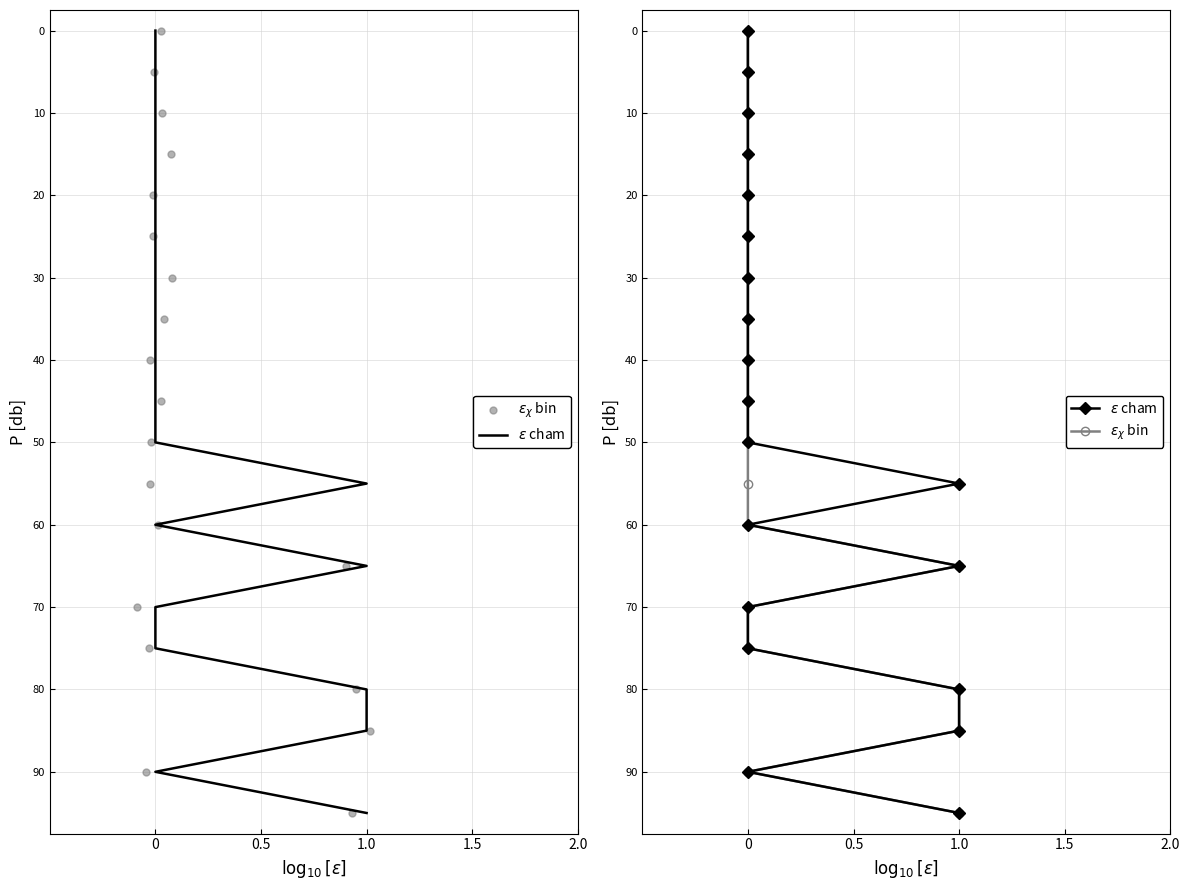

What are all the series names shown in the legend?

$\epsilon$ cham, $\epsilon_\chi$ bin